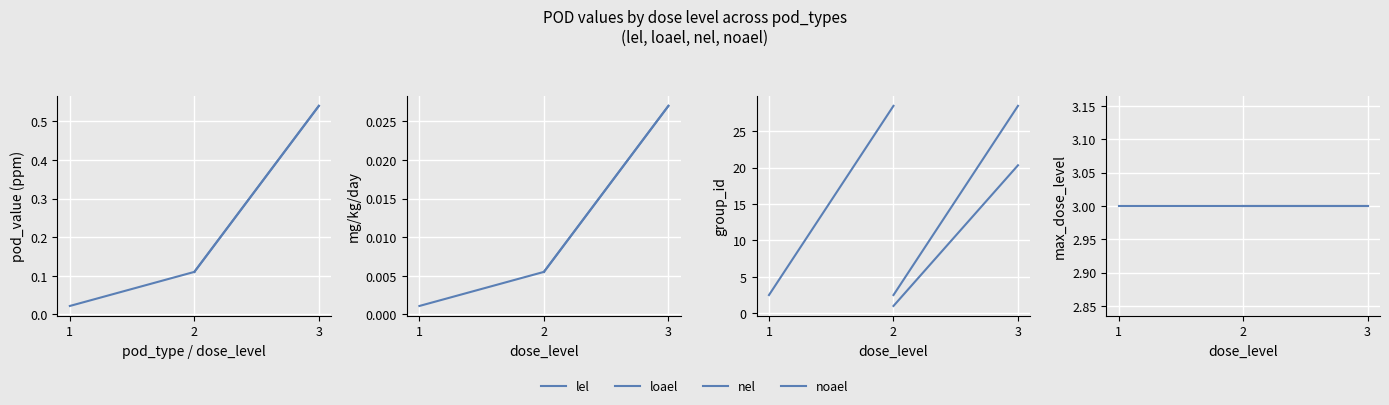

What is the value of the lel point at the 3rd from the left?

3.0